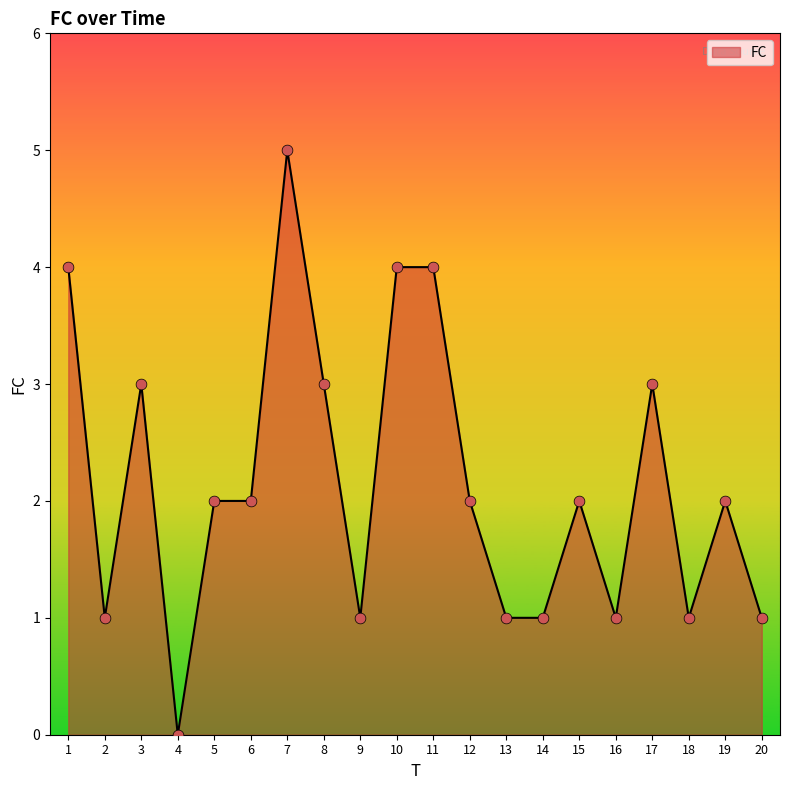

Approximately how many times larger is the value at 3 compared to 7?

0.6